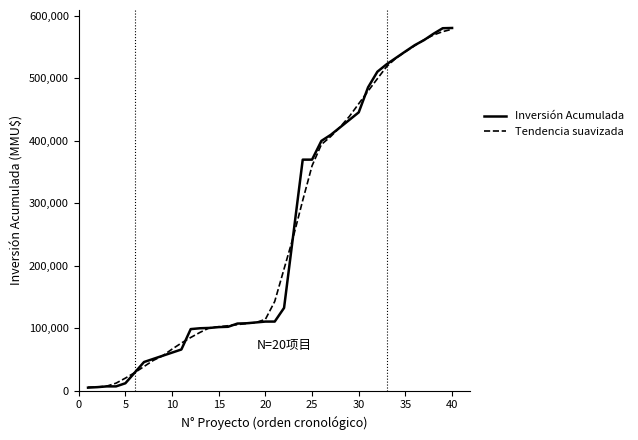

Which series has the largest range (max minus min)?

Inversión Acumulada